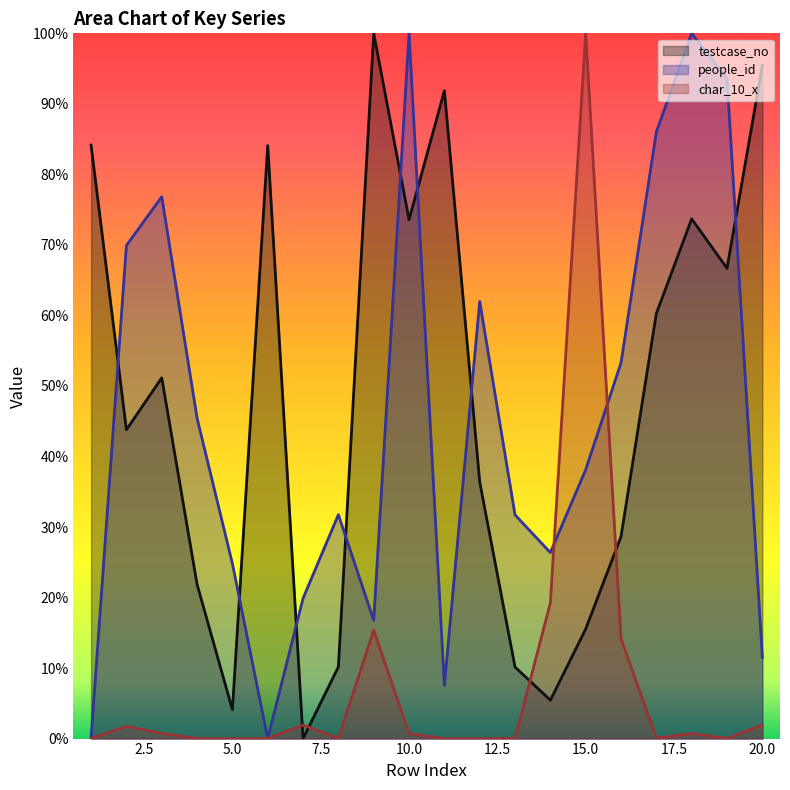

Reading left to right, list all the values displayed in this chart.

testcase_no: 1=0.8	2=0.4	3=0.5	4=0.2	5=0.0	6=0.8	7=0.0	8=0.1	9=1.0	10=0.7	11=0.9	12=0.4	13=0.1	14=0.1	15=0.2	16=0.3	17=0.6	18=0.7	19=0.7	20=1.0
people_id: 1=0.0	2=0.7	3=0.8	4=0.5	5=0.2	6=0.0	7=0.2	8=0.3	9=0.2	10=1.0	11=0.1	12=0.6	13=0.3	14=0.3	15=0.4	16=0.5	17=0.9	18=1.0	19=0.9	20=0.1
char_10_x: 1=0.0	2=0.0	3=0.0	4=0.0	5=0.0	6=0.0	7=0.0	8=0.0	9=0.2	10=0.0	11=0.0	12=0.0	13=0.0	14=0.2	15=1.0	16=0.1	17=0.0	18=0.0	19=0.0	20=0.0